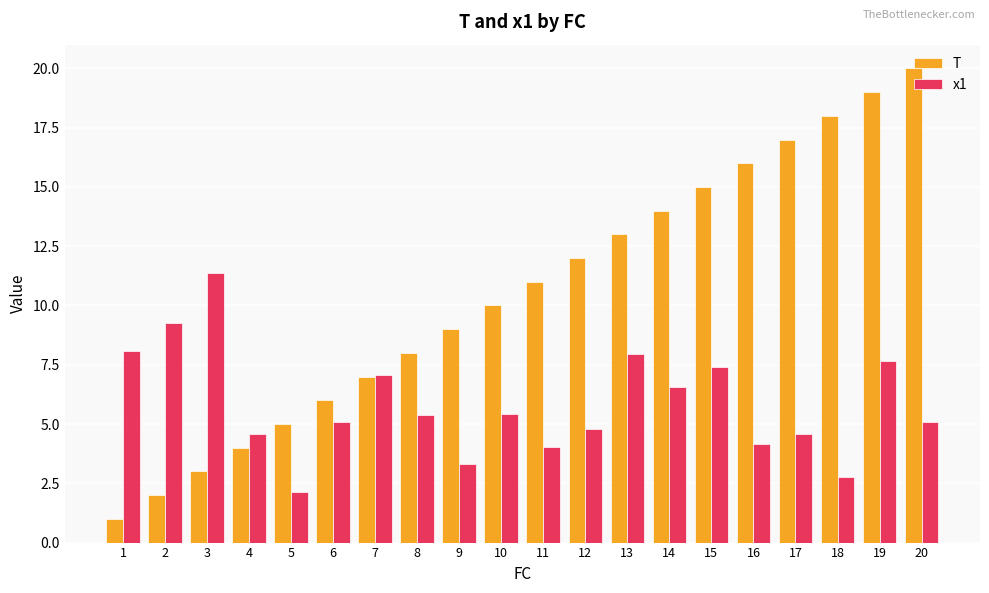

At which label does x1 first exceed 5?

1